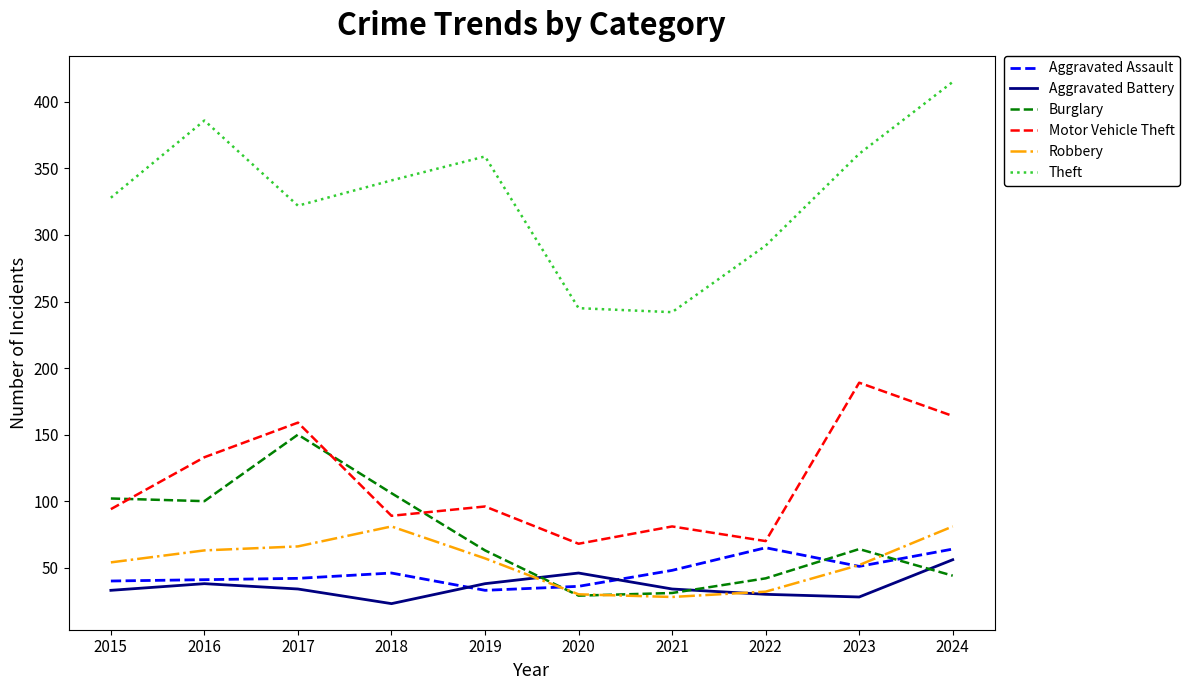

What value does the Burglary series have at 2016?

100